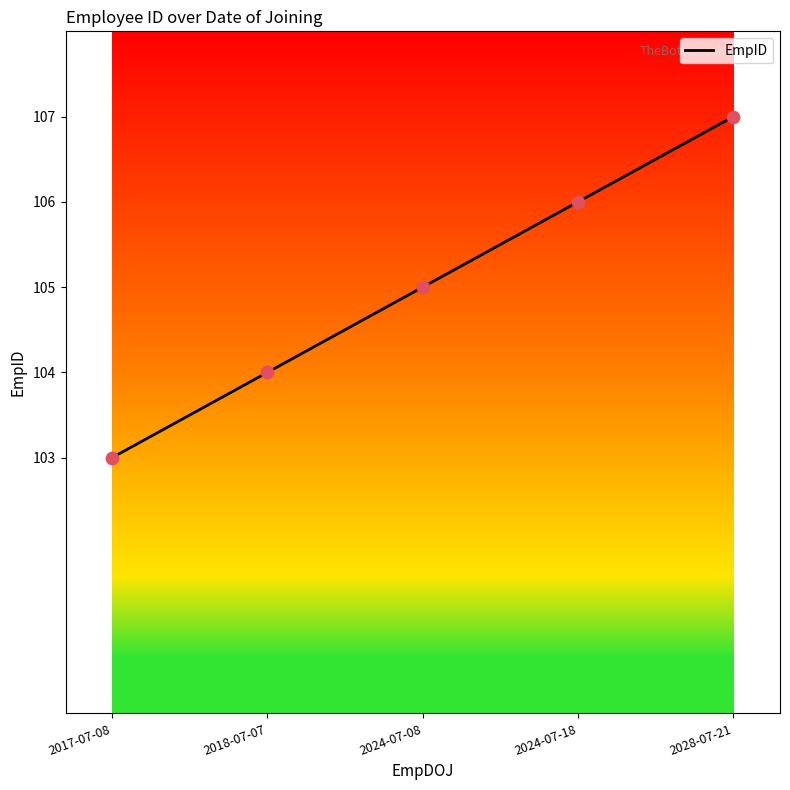

What is the ratio of the value at 2017-07-08 to the value at 2024-07-08?

1.0